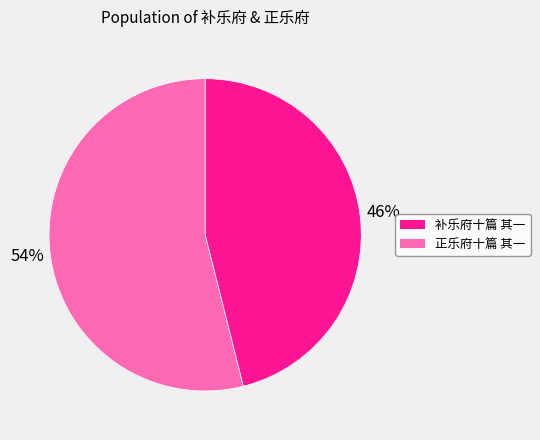

Is there any slice that represents more than half of the pie?

Yes